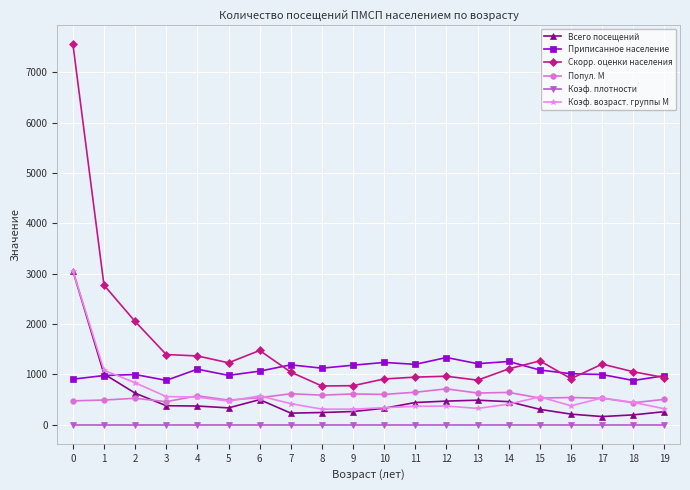

How many values in the Всего посещений series are below 373?

10